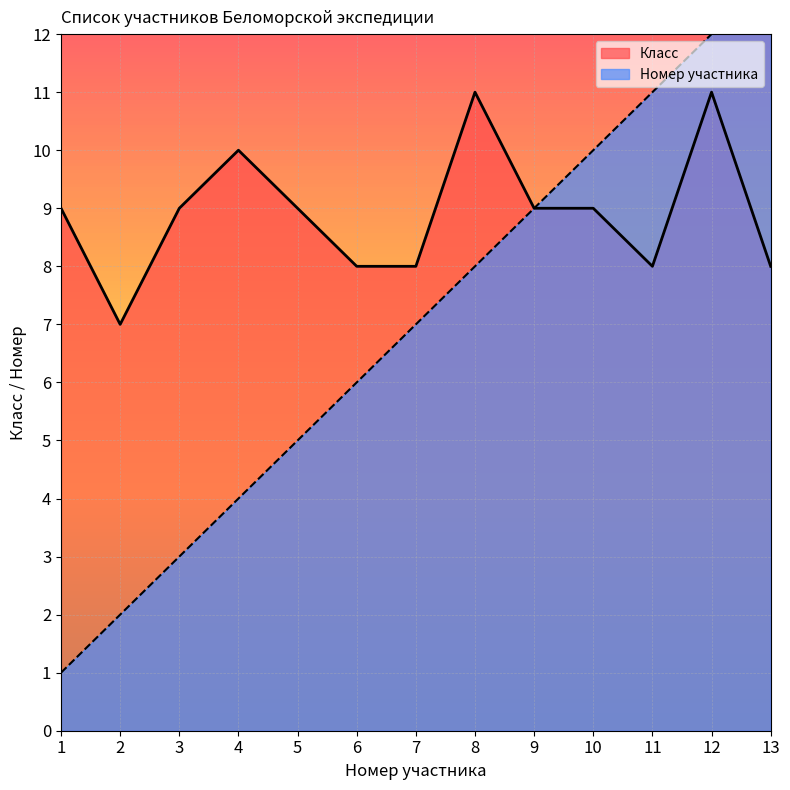

Between 12 and 1, which is larger?

12